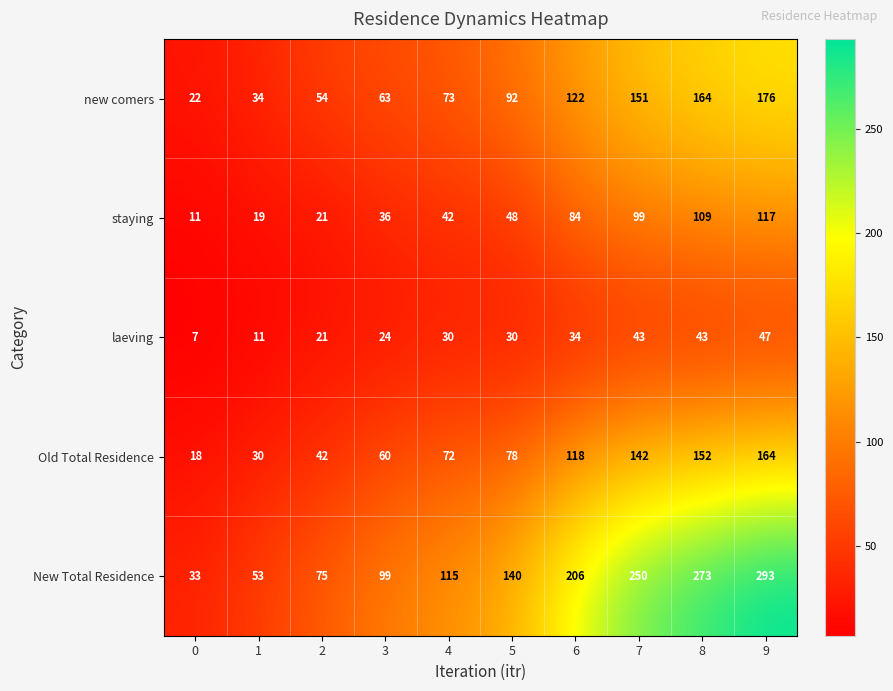

Which series changed the most between 3 and 5?

New Total Residence